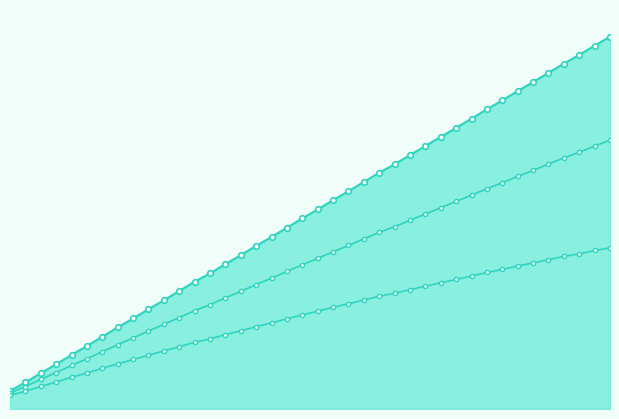

True or false: cenario_aumento and cenario_reducao_line cross at least once.

False